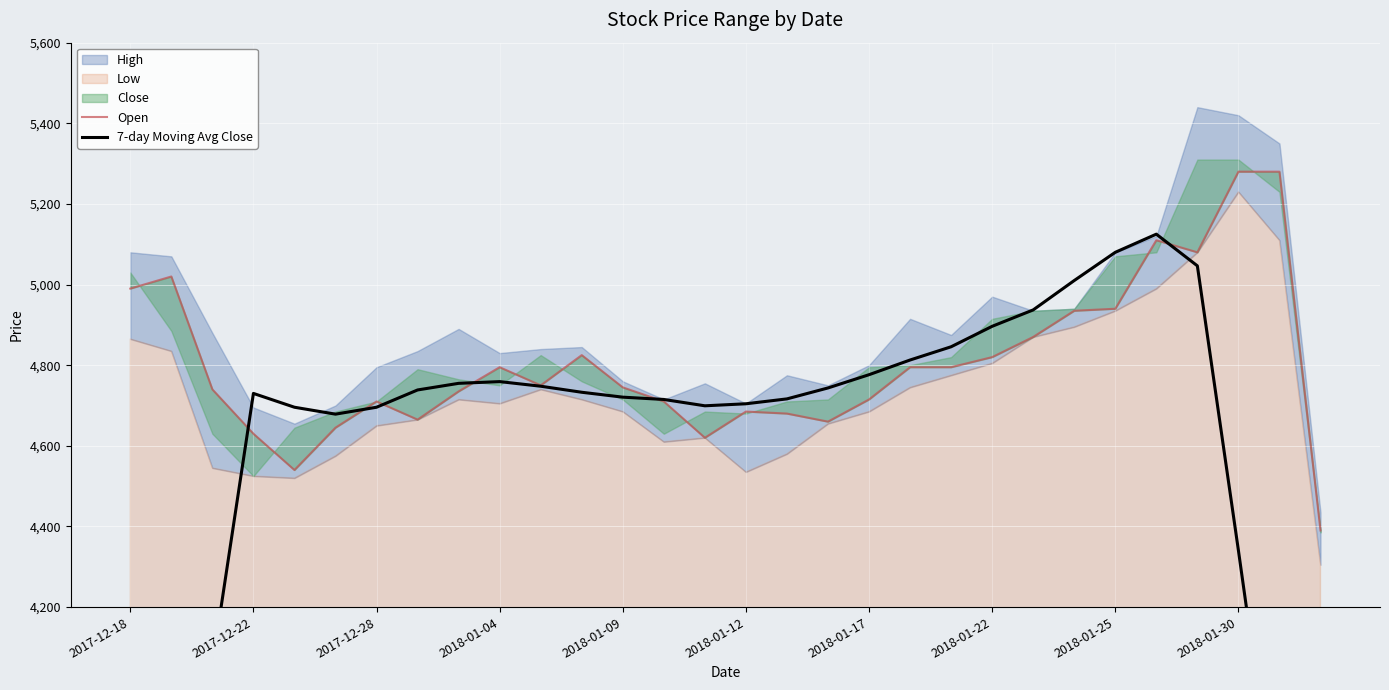

Which series has the largest range (max minus min)?

7-day Moving Avg Close